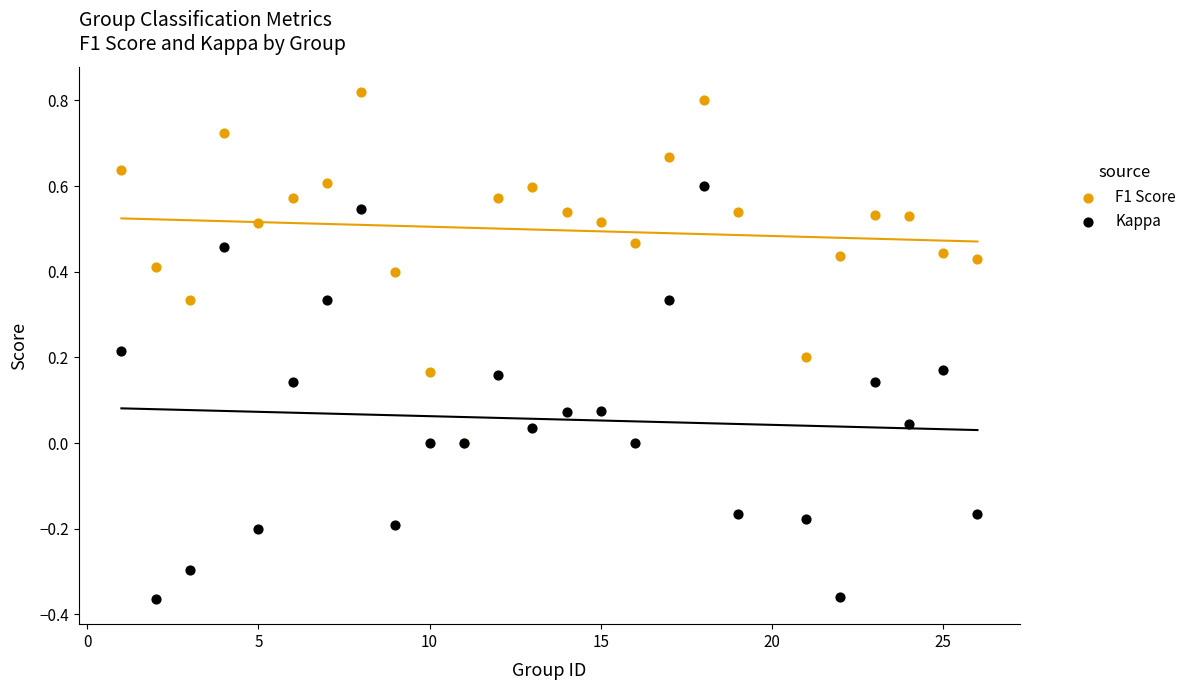

What are all the series names shown in the legend?

F1 Score, Kappa